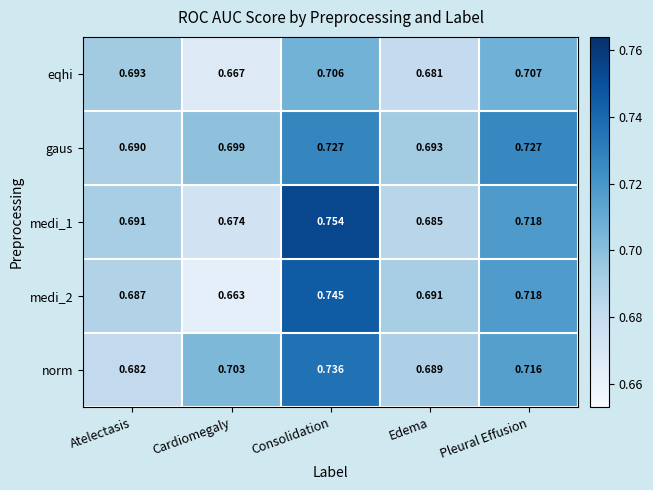

Which category has the highest value across all series?

Consolidation